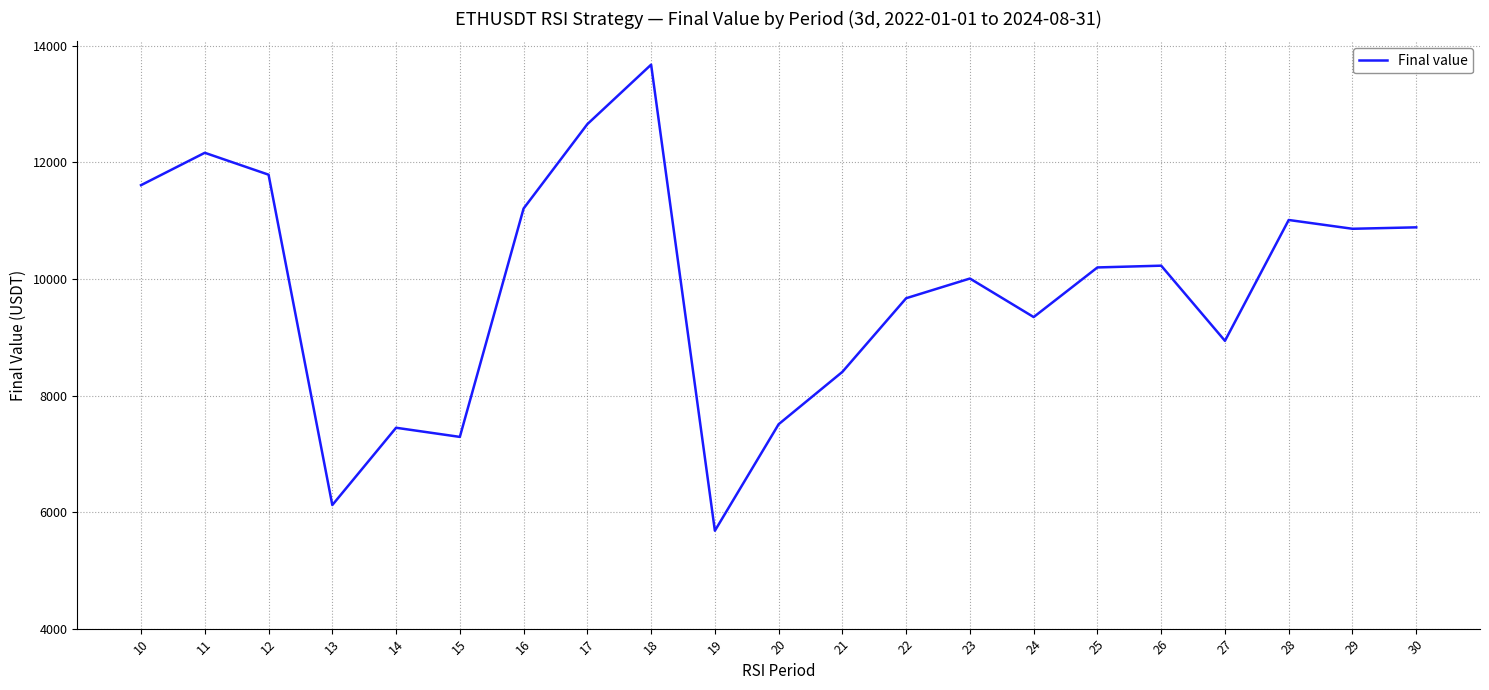

The value at 26 is 5549.2. True or false?

False